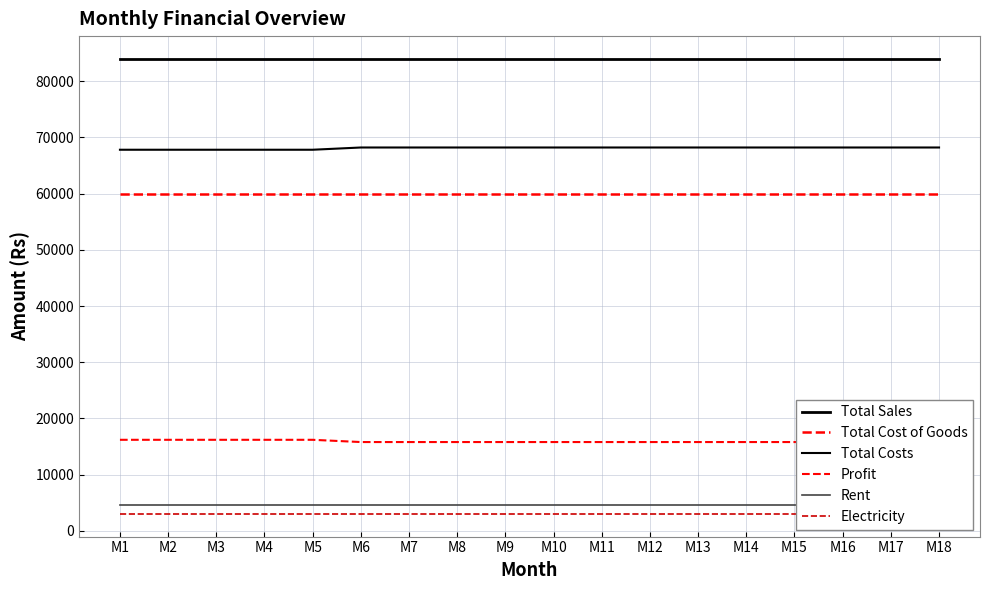

Where is Rent nearest to the value 4500?

M1